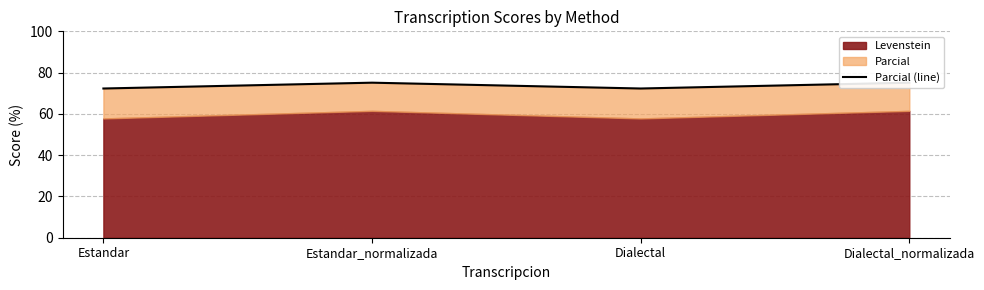

What is the sum of all values?

294.8